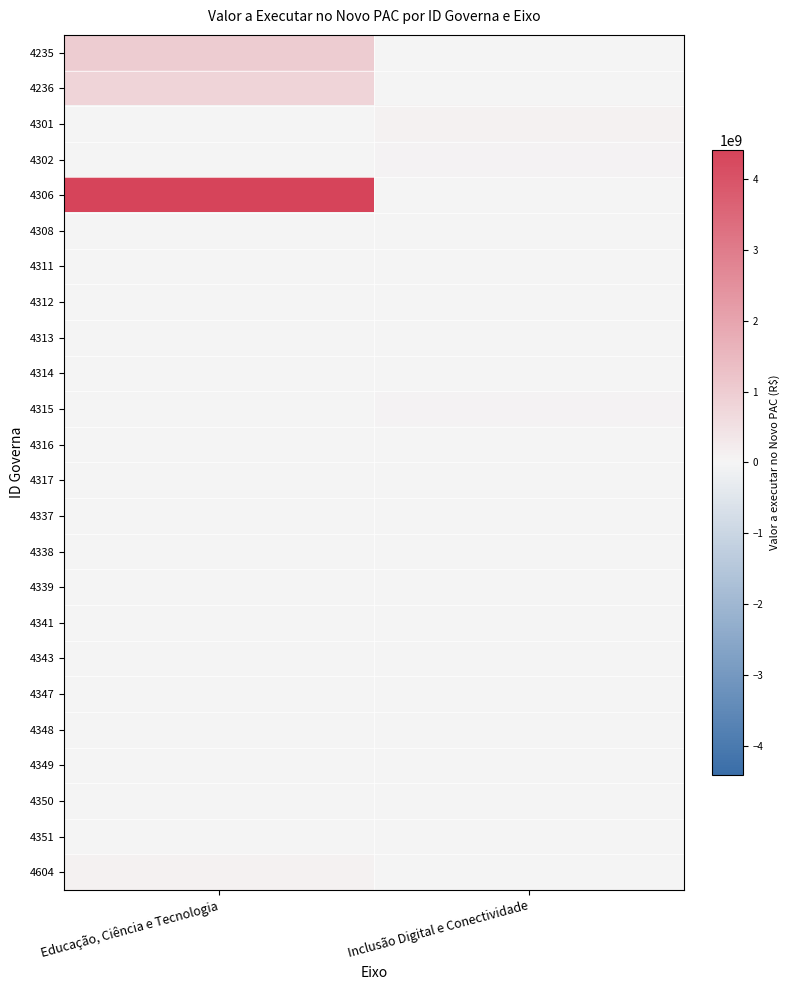

Which category has the lowest value across all series?

Inclusão Digital e Conectividade